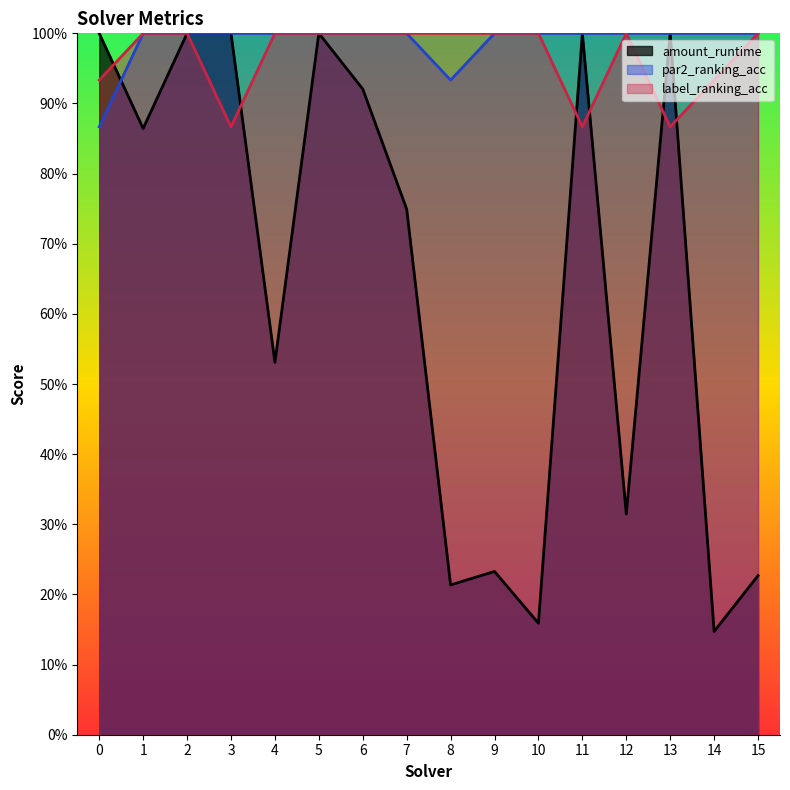

Reading left to right, what are all the values shown in this chart?

amount_runtime: 1.0	0.9	1.0	1.0	0.5	1.0	0.9	0.7	0.2	0.2	0.2	1.0	0.3	1.0	0.1	0.2
par2_ranking_acc: 0.9	1.0	1.0	1.0	1.0	1.0	1.0	1.0	0.9	1.0	1.0	1.0	1.0	1.0	1.0	1.0
label_ranking_acc: 0.9	1.0	1.0	0.9	1.0	1.0	1.0	1.0	1.0	1.0	1.0	0.9	1.0	0.9	0.9	1.0